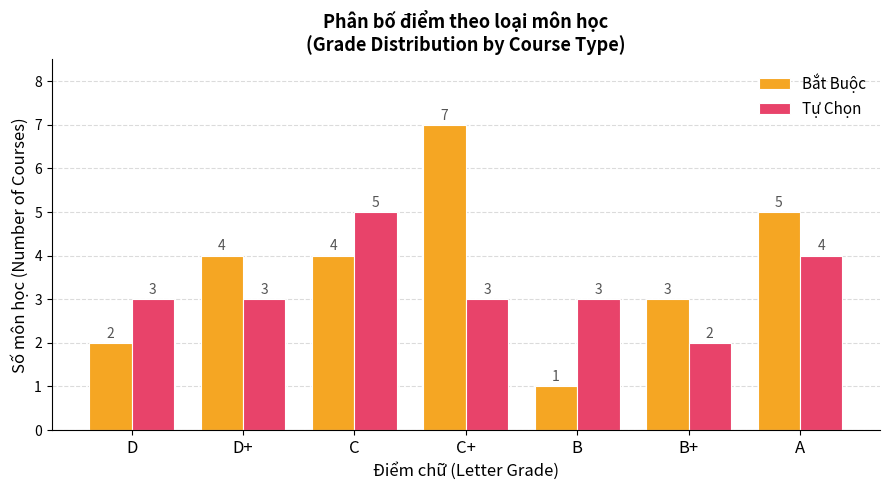

What are all the series names shown in the legend?

Bắt Buộc, Tự Chọn